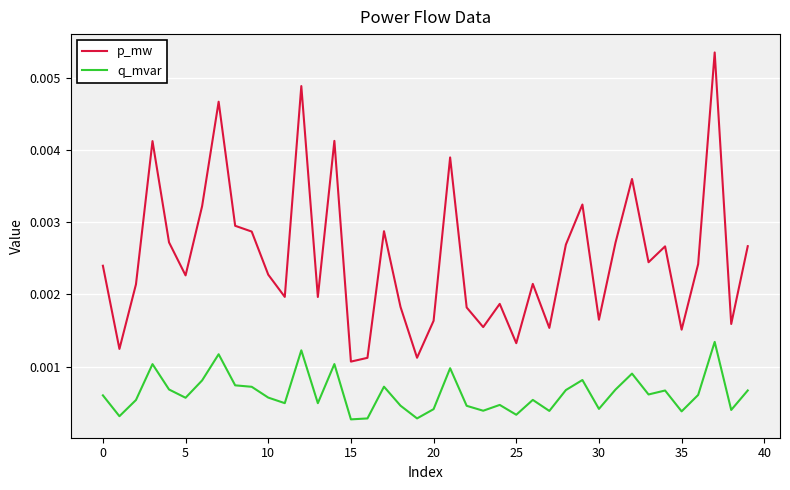

True or false: p_mw and q_mvar intersect in this chart.

False